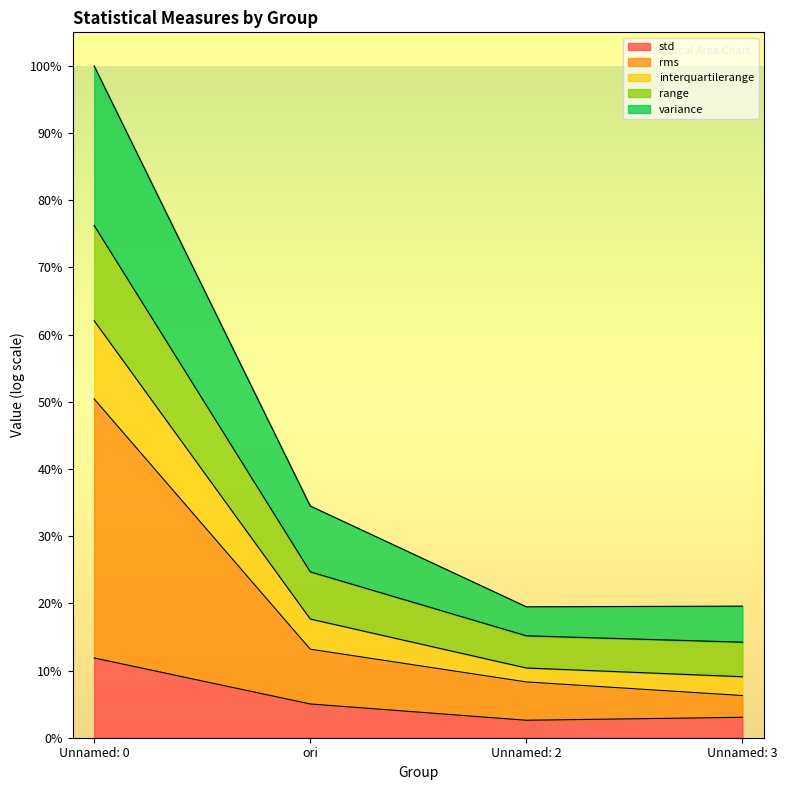

What are all the series names shown in the legend?

std, rms, interquartilerange, range, variance